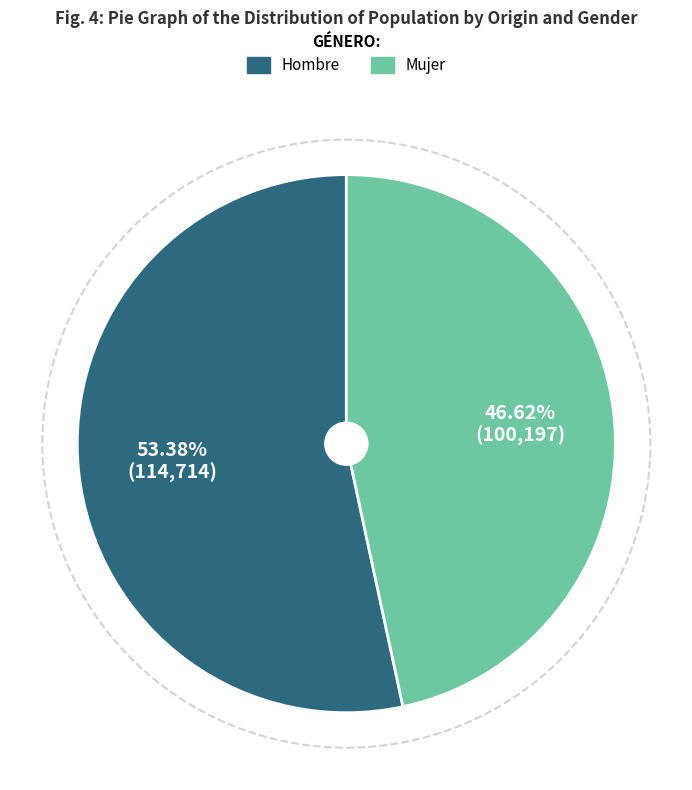

How many slices are in this pie chart?

2